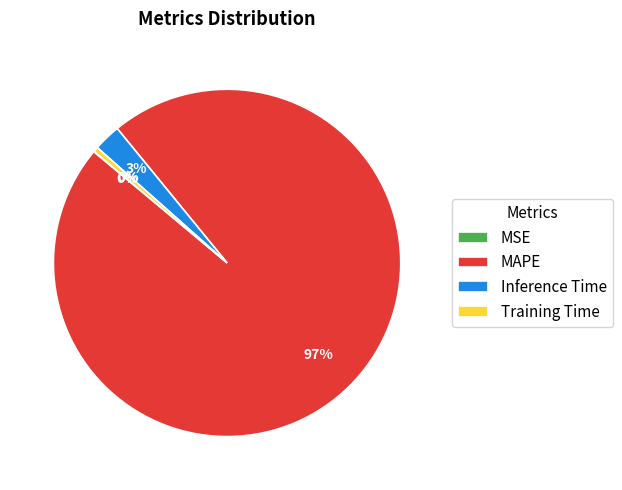

To the nearest percent, what percentage of the pie is Inference Time?

3%